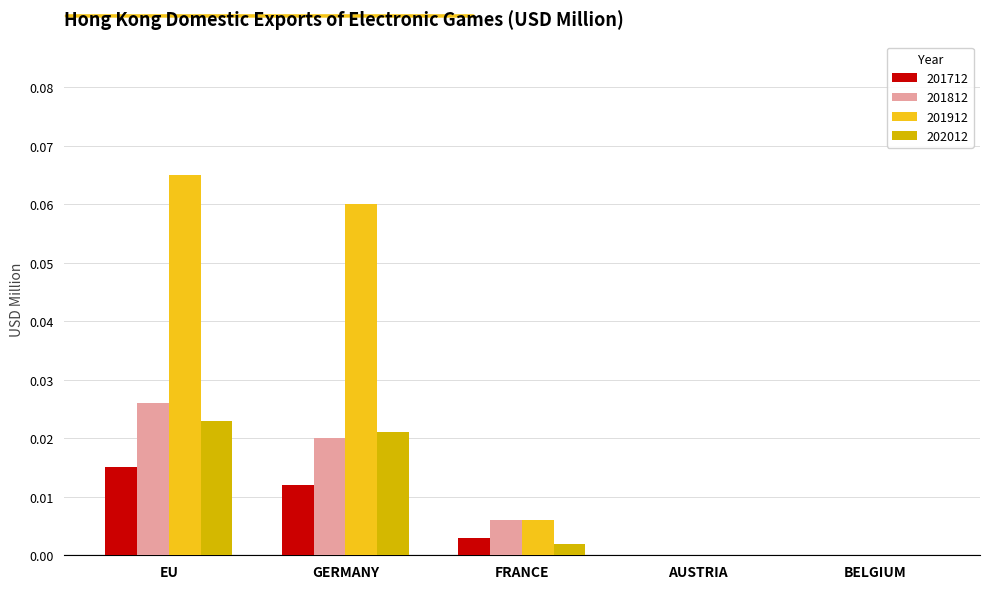

The 202012 series shows 0.0 at AUSTRIA. True or false?

True